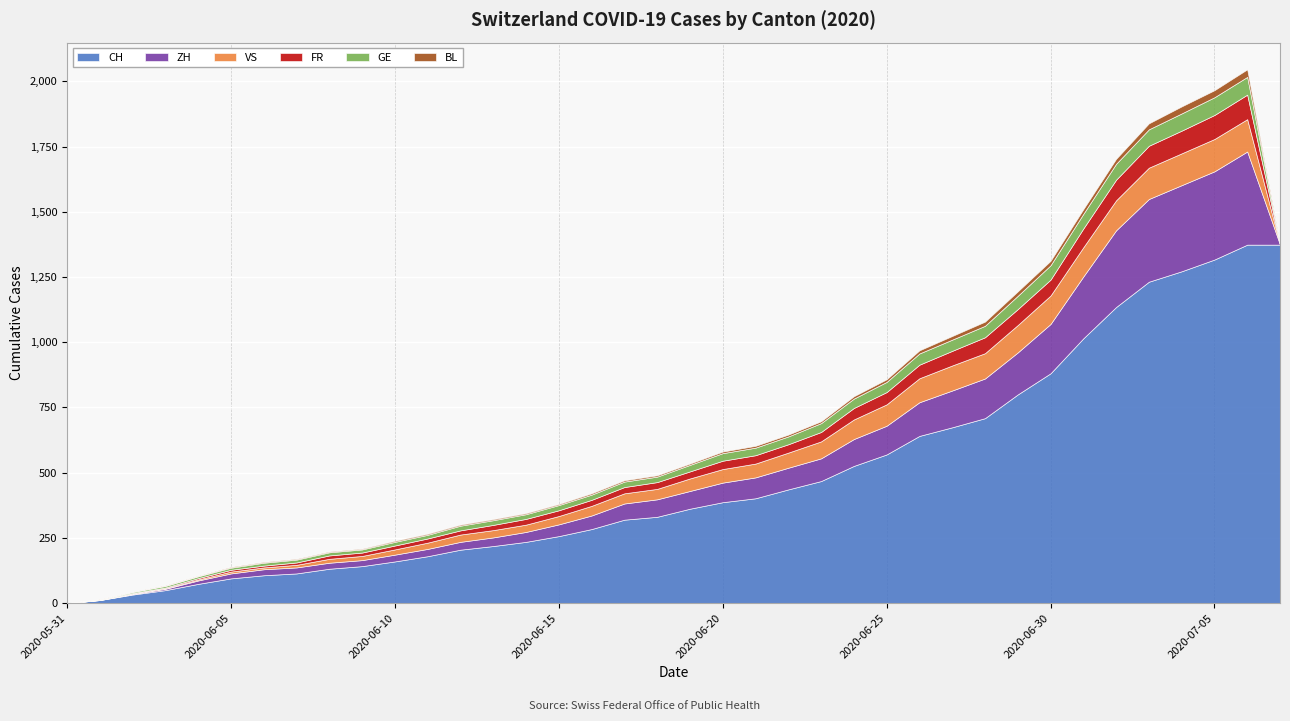

At 2020-06-25, list the series in order from smallest to largest.

BL, GE, FR, VS, ZH, CH